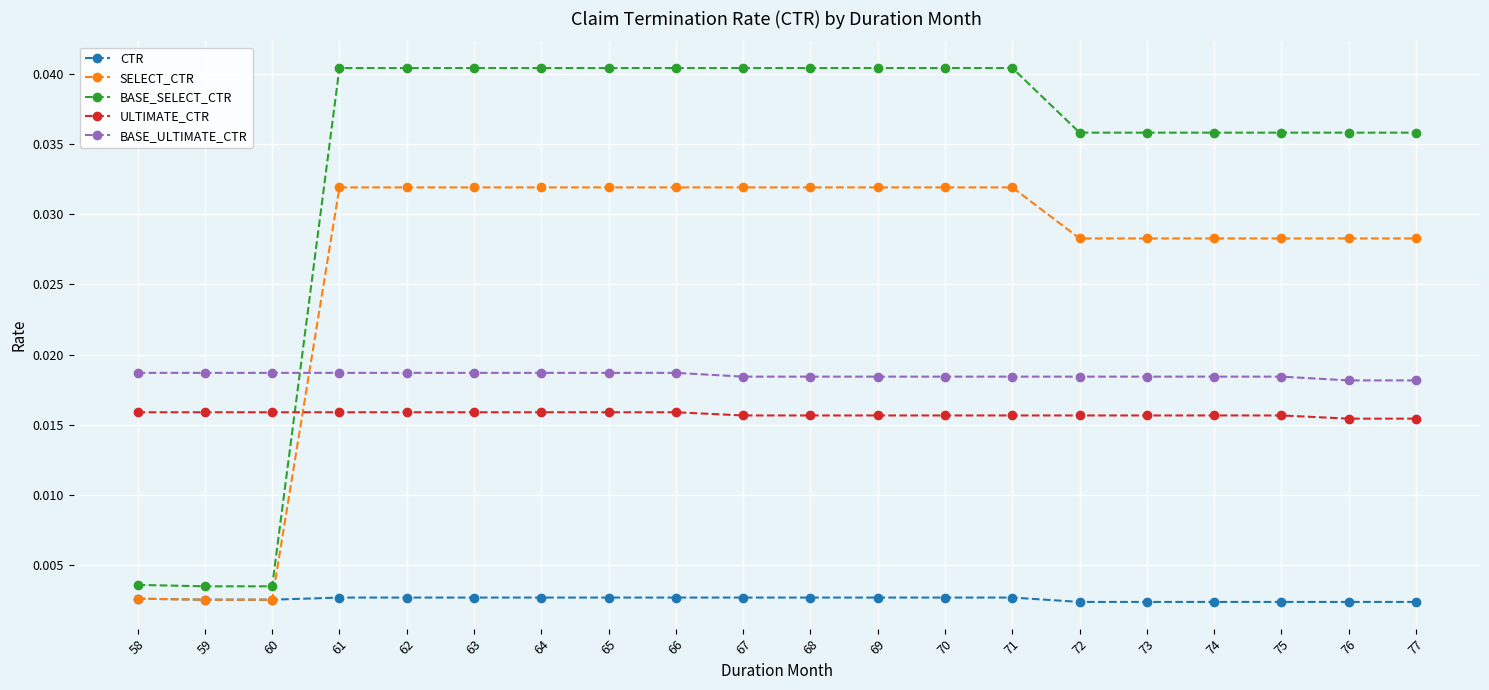

Which series has the largest range (max minus min)?

BASE_SELECT_CTR